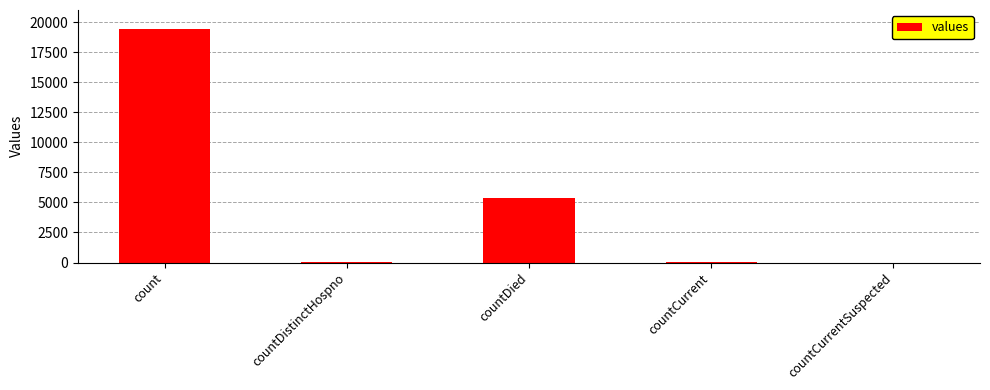

Where is the data nearest to the value 9710?

countDied